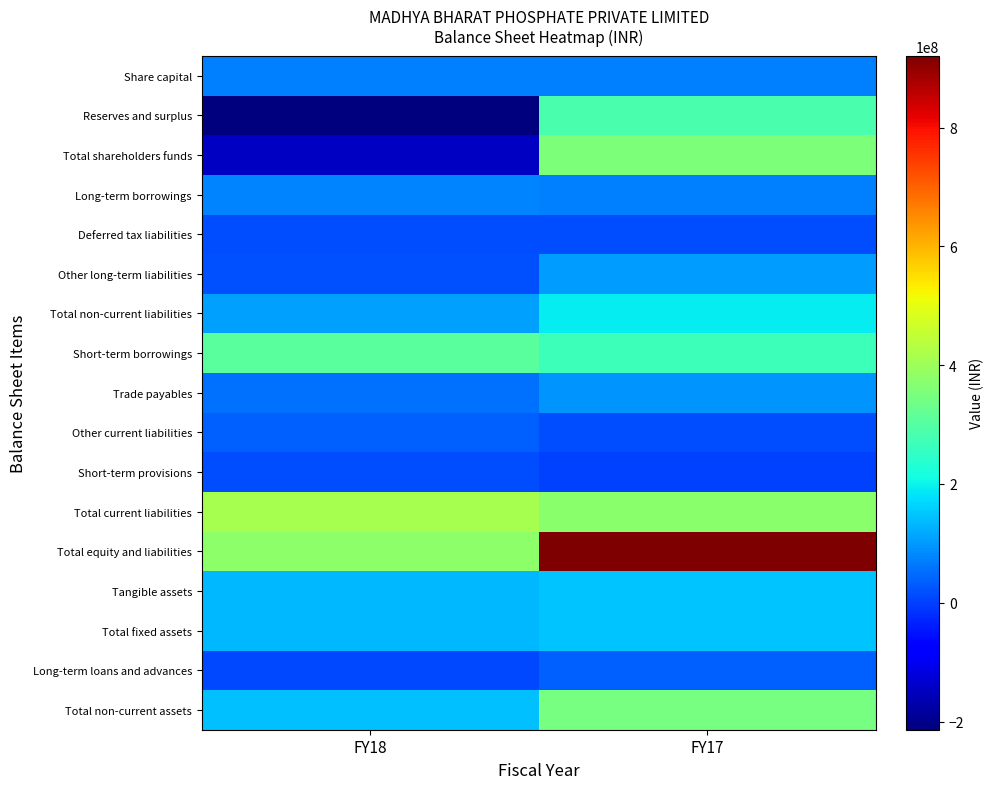

What is the maximum value for Long-term loans and advances?

38393900